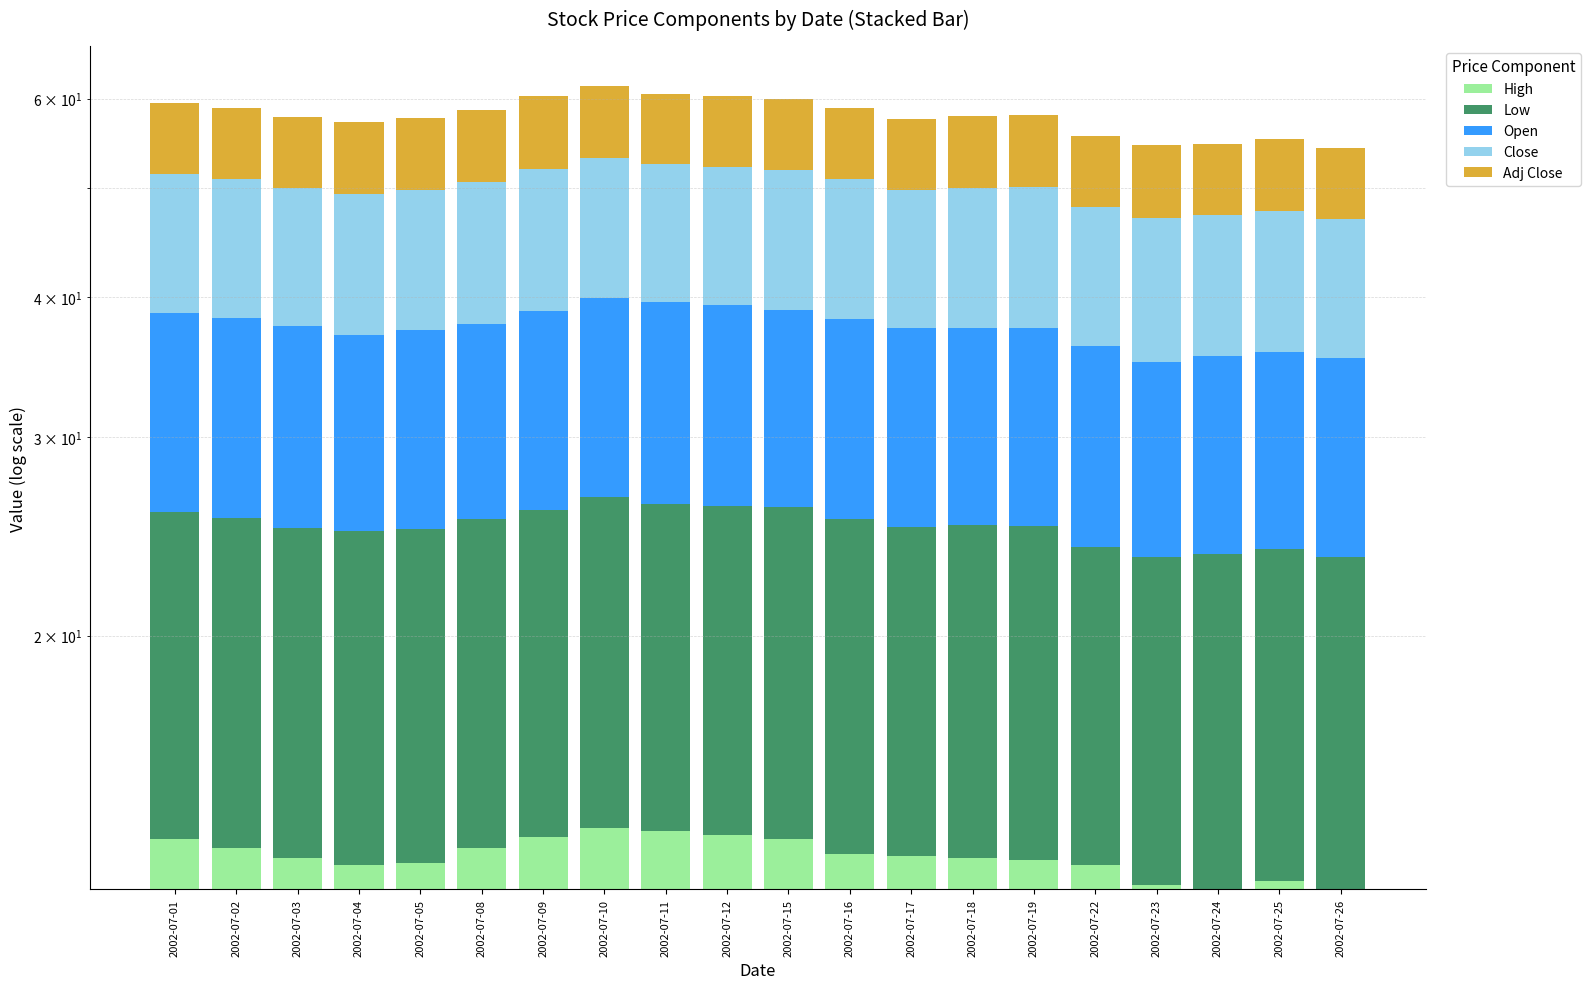

Between 2002-07-02 and 2002-07-10, which is larger?

2002-07-10